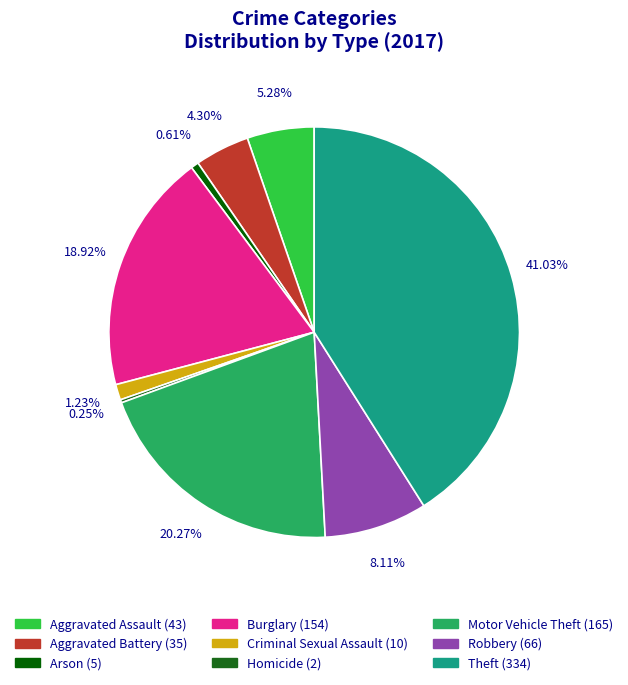

Combined, what portion of the pie is Aggravated Assault and Robbery?

13.4%